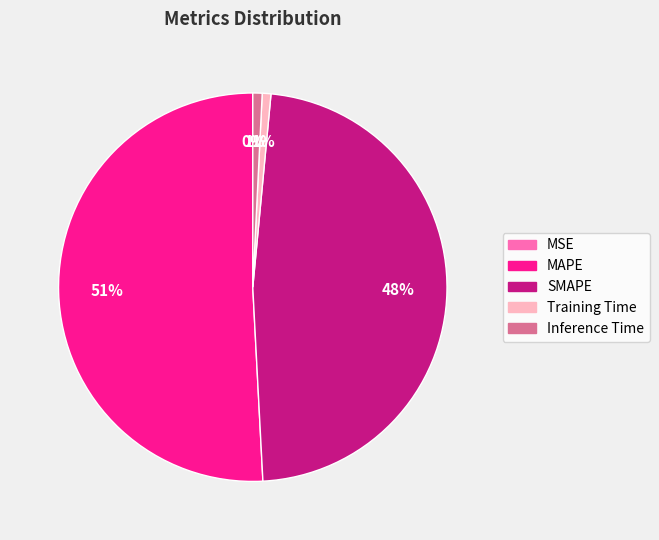

Does any single category account for the majority?

Yes